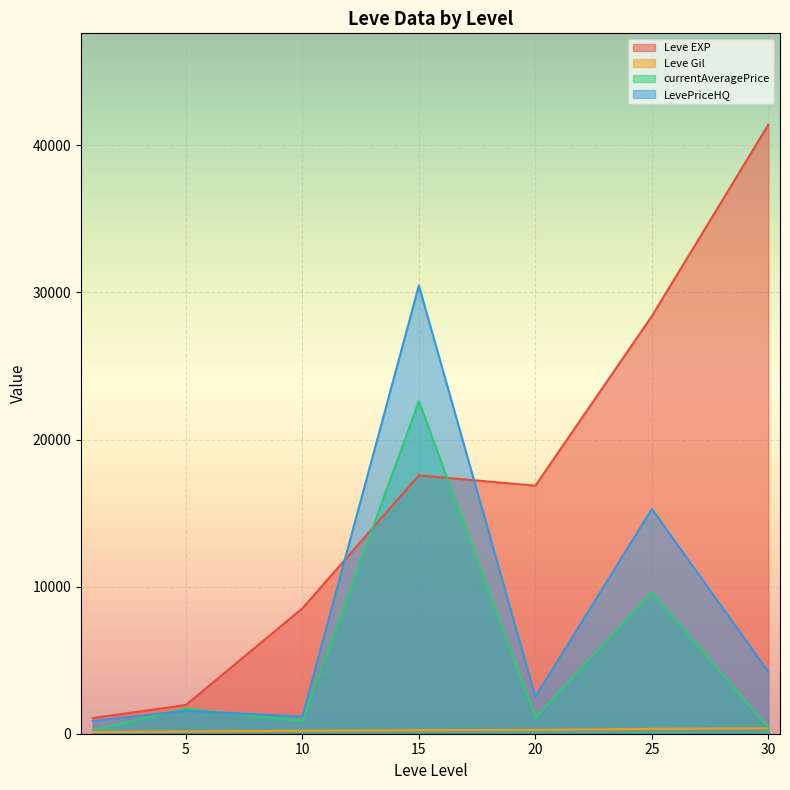

What are all the series names shown in the legend?

Leve EXP, Leve Gil, currentAveragePrice, LevePriceHQ